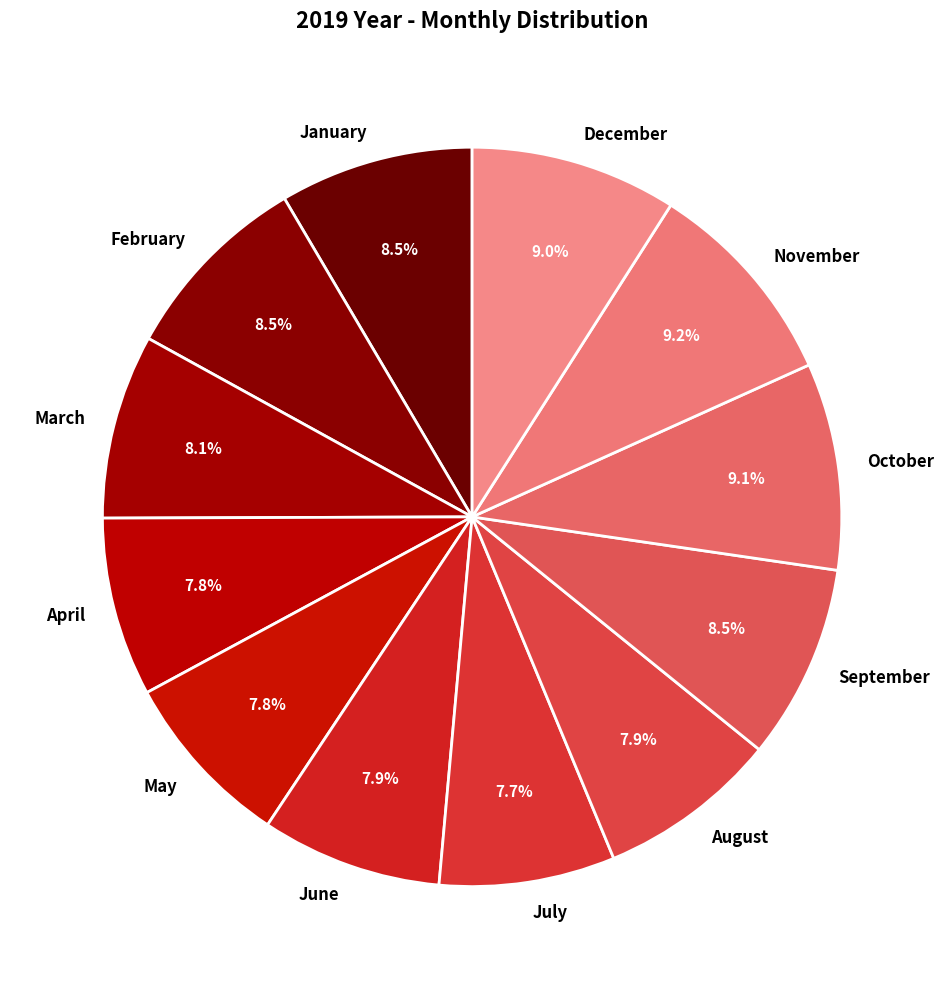

The August slice represents 8% of the pie. True or false?

True